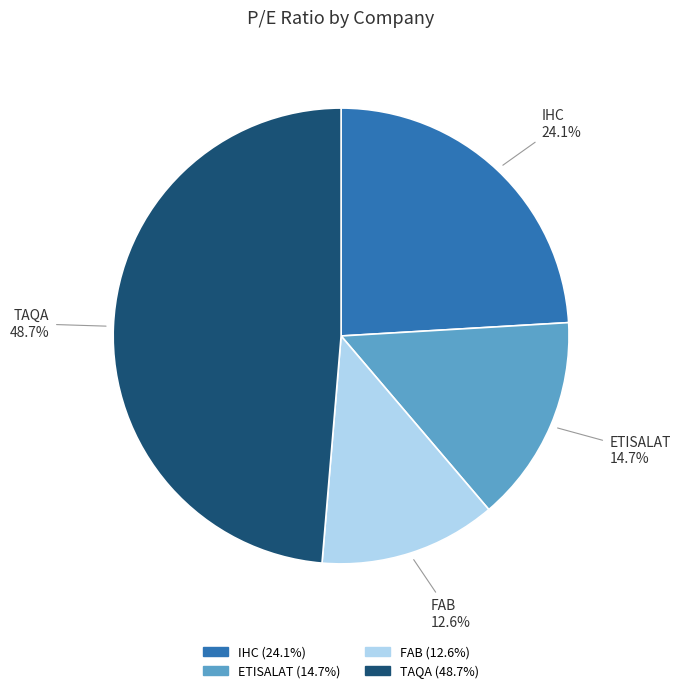

Approximately how many times larger is the value at ETISALAT compared to FAB?

1.2